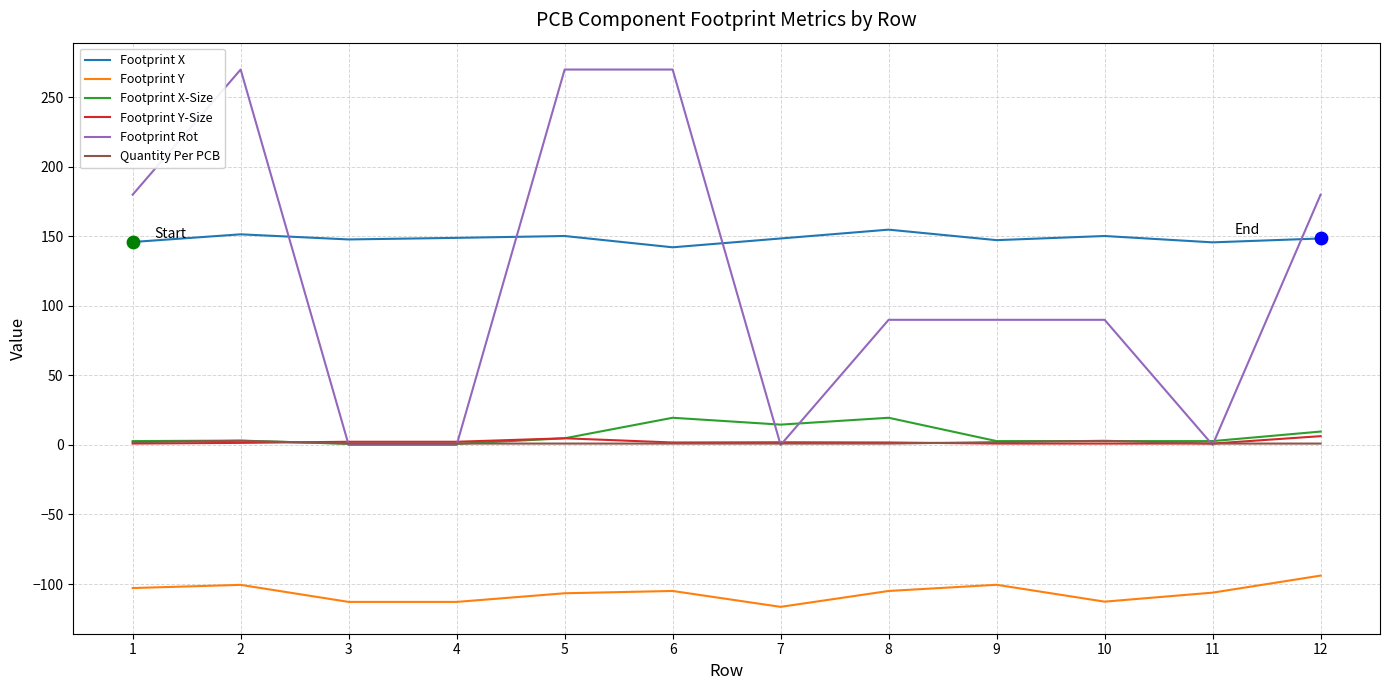

Between 3 and 12, which series saw the biggest shift?

Footprint Rot